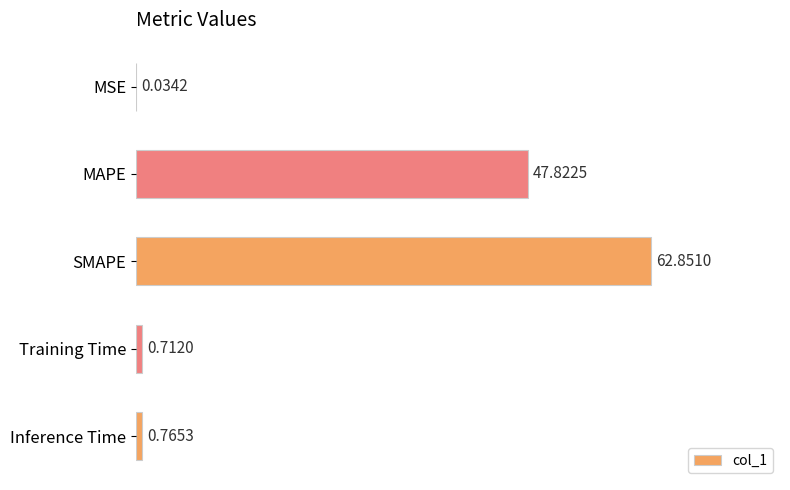

Which label corresponds to the largest value in the chart?

SMAPE